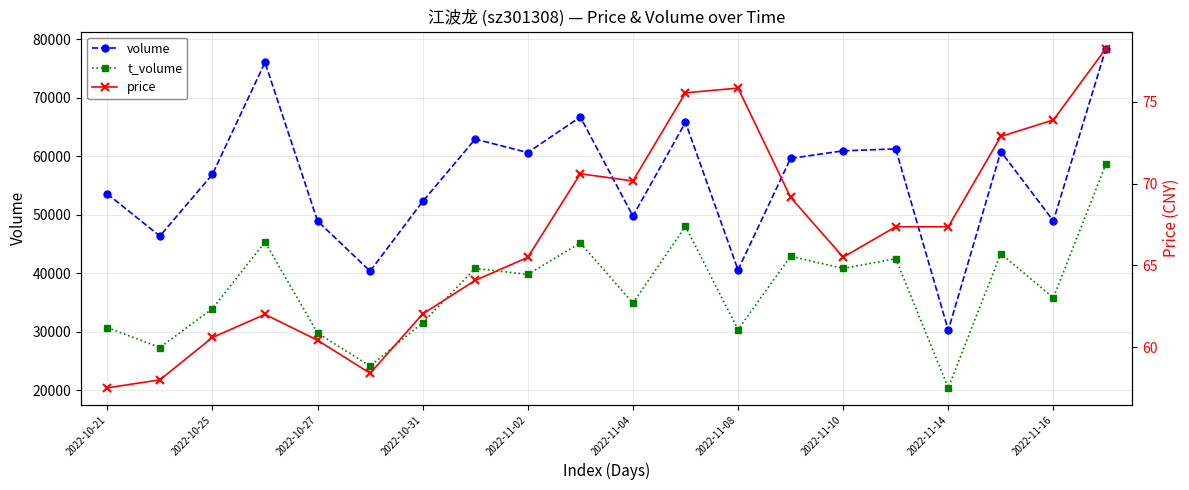

At which category does the chart reach its minimum across all series?

2022-10-21